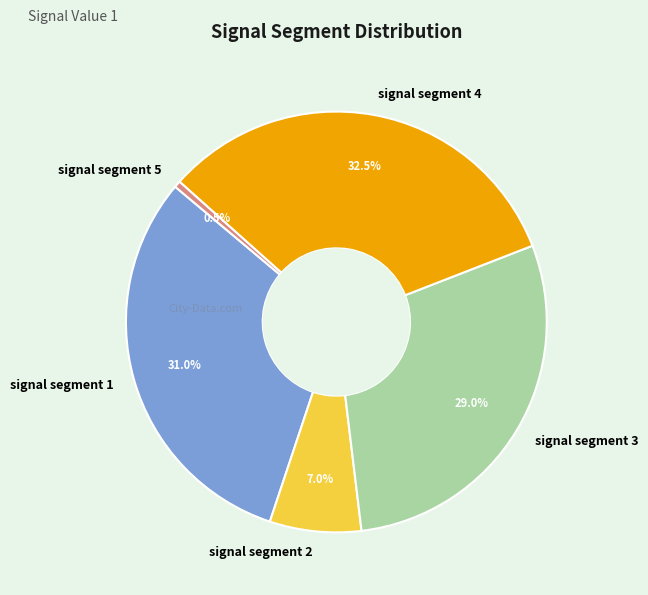

How many slices are in this pie chart?

5